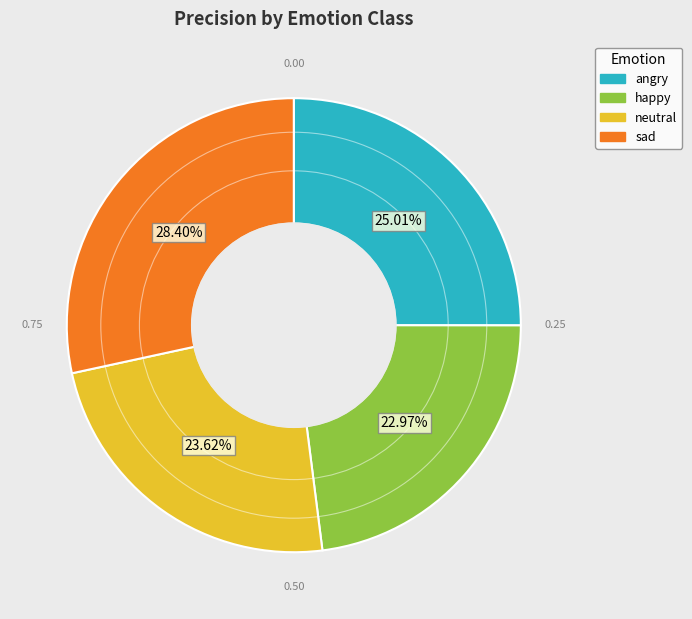

How many segments does this pie chart have?

4